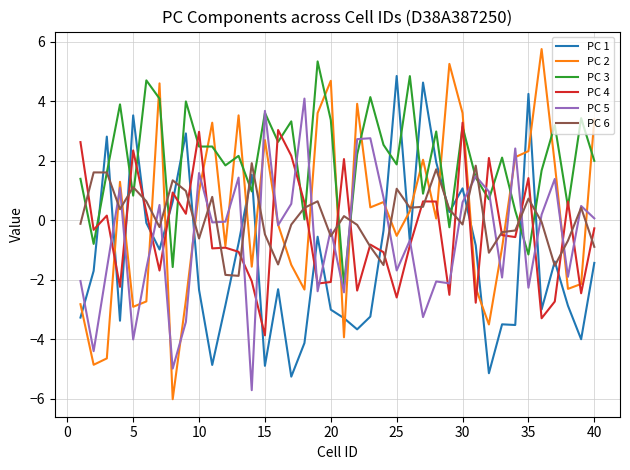

After their last crossing, which series has the higher values: PC 3 or PC 5?

PC 3